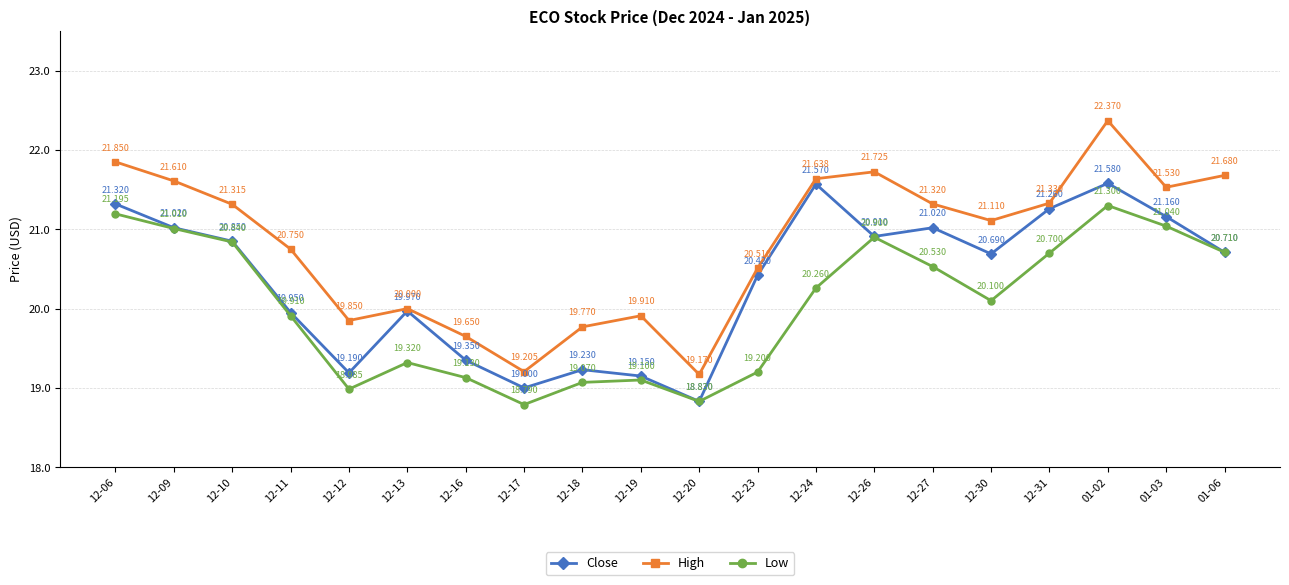

Which series has the largest total across all categories?

High